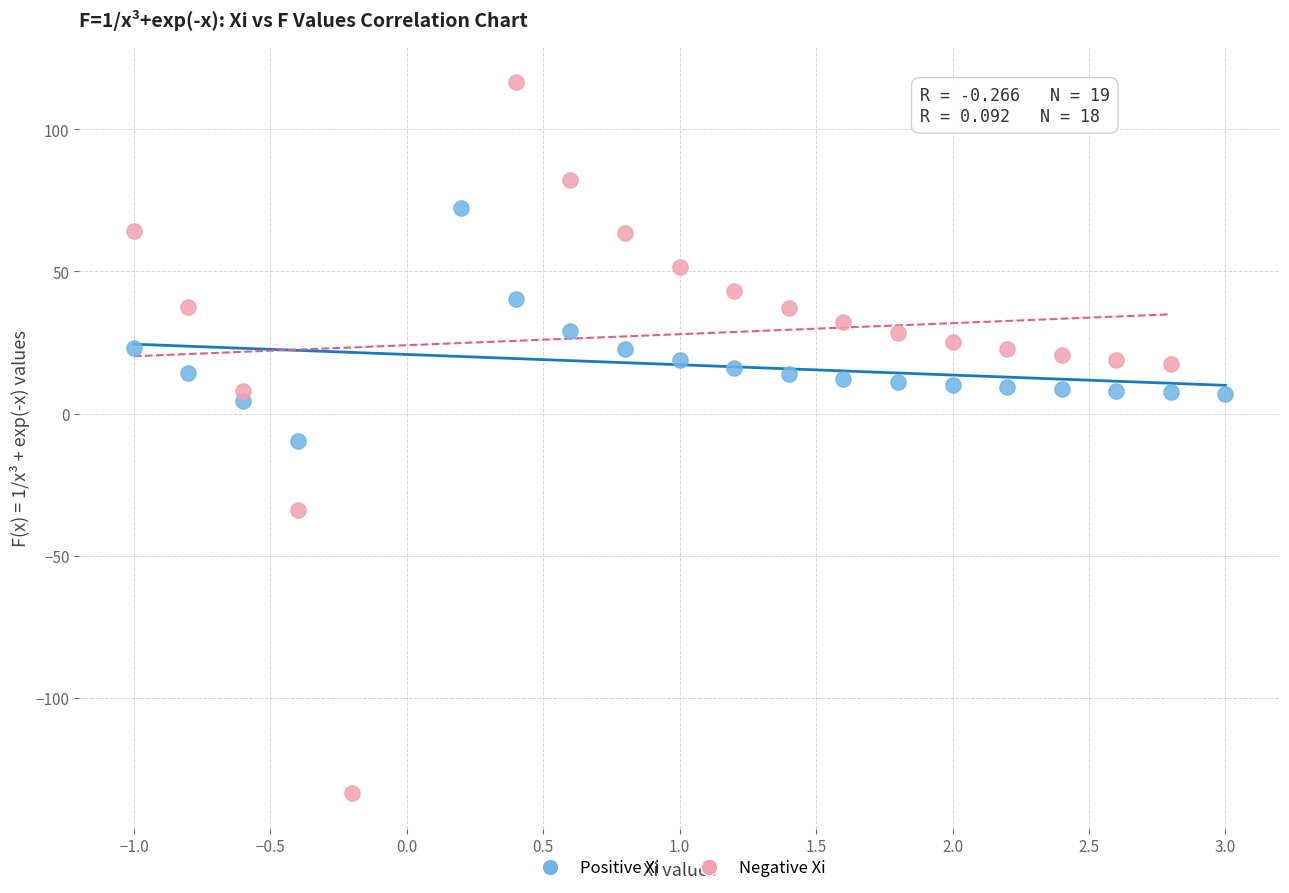

What are all the series names shown in the legend?

Positive Xi, Negative Xi